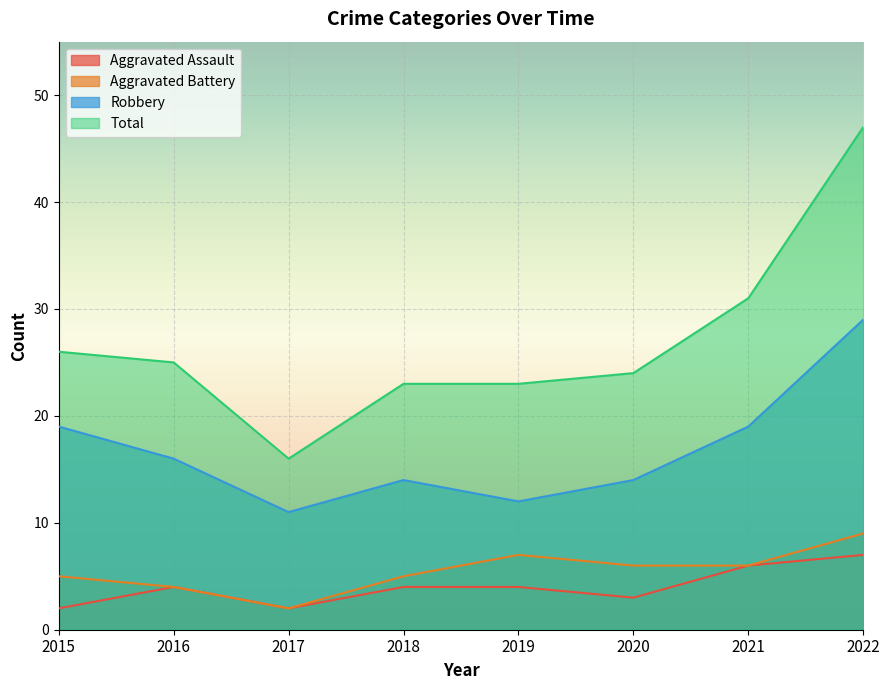

True or false: Aggravated Assault and Aggravated Battery intersect in this chart.

False